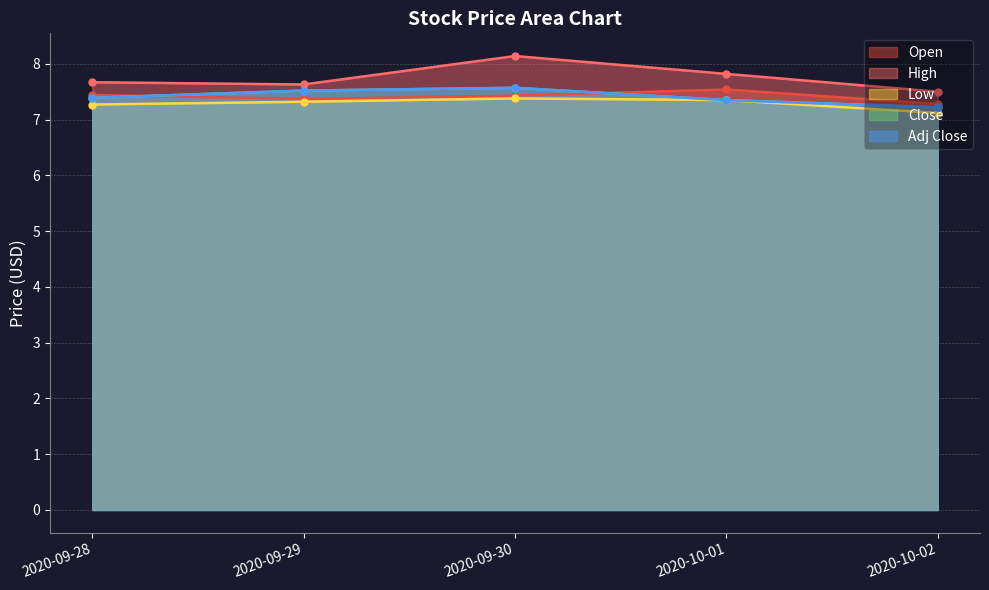

Rank the series by their maximum value, from lowest to highest.

Low, Open, Close, Adj Close, High